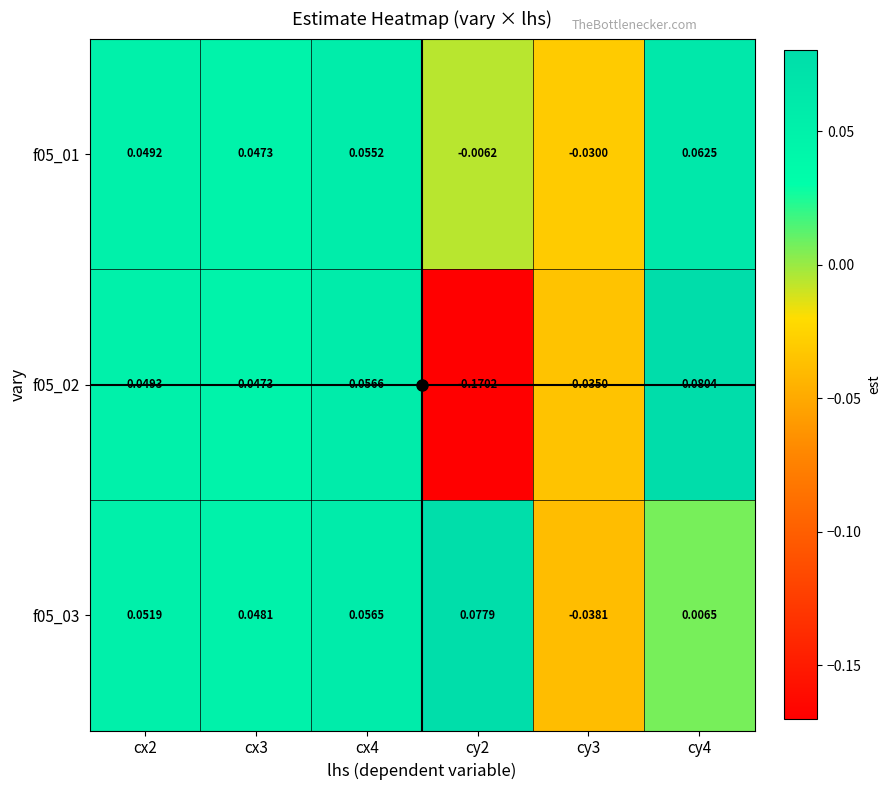

Which series has the largest range (max minus min)?

f05_02